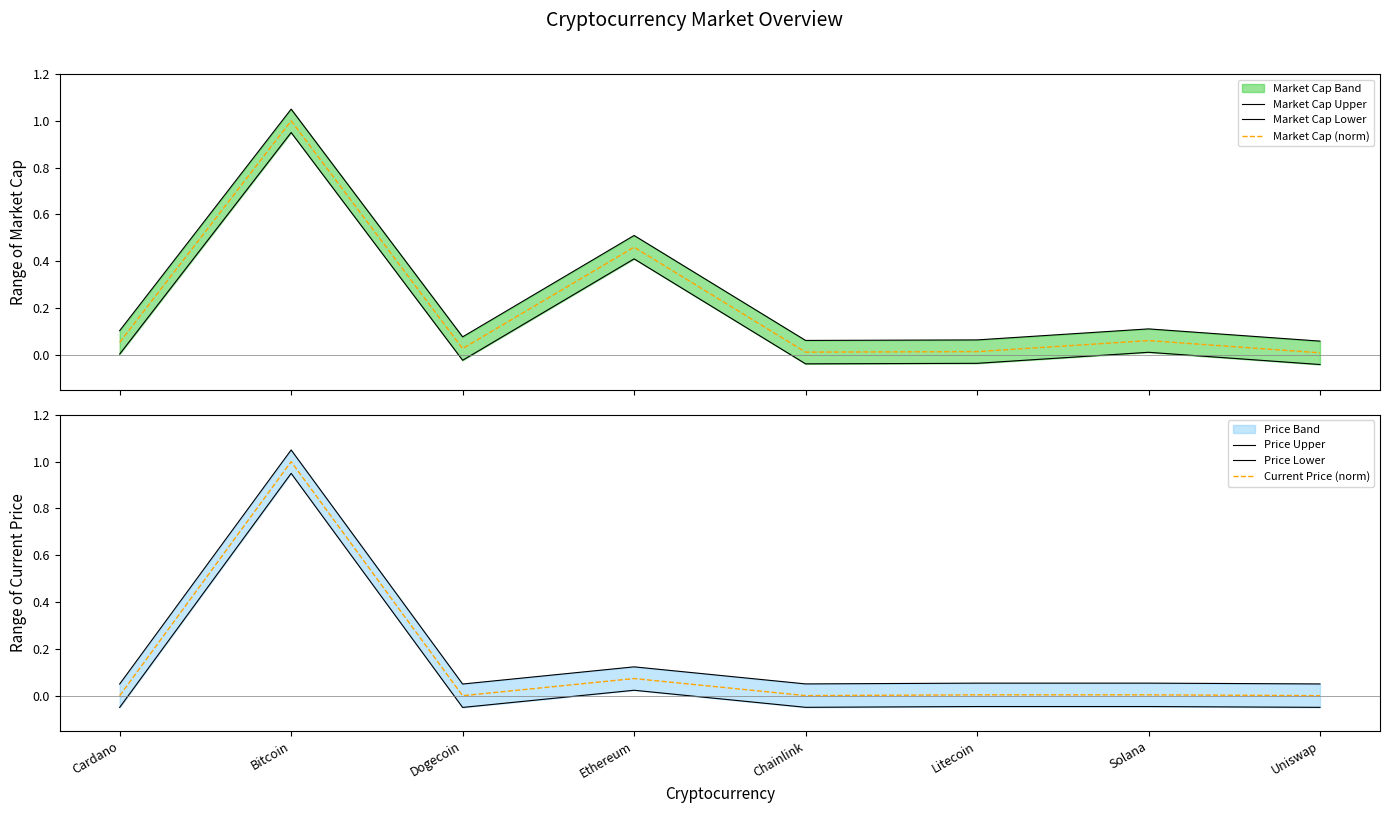

Does the chart have visible grid lines?

No